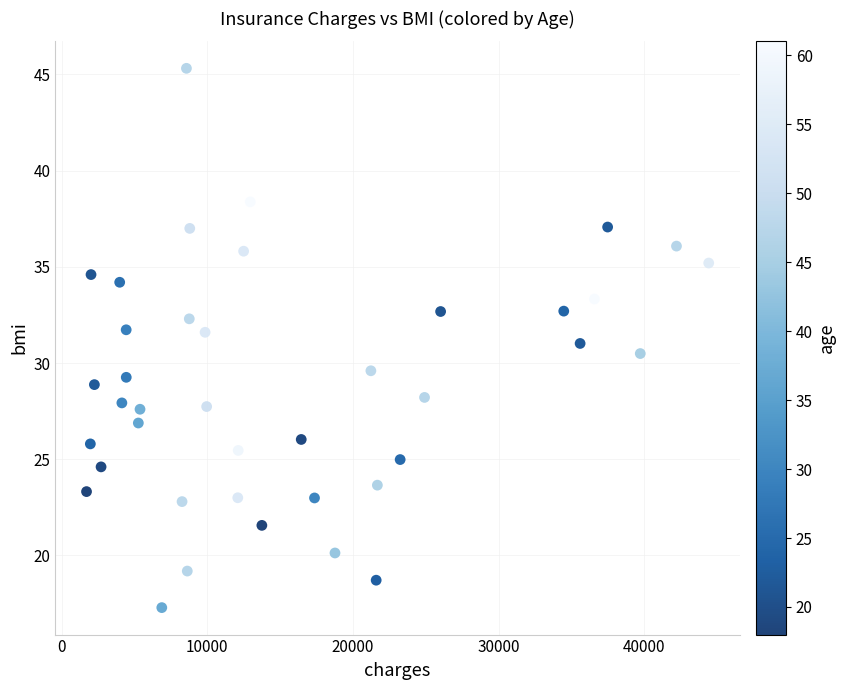

What is the range of Y values (max minus min)?

28.0